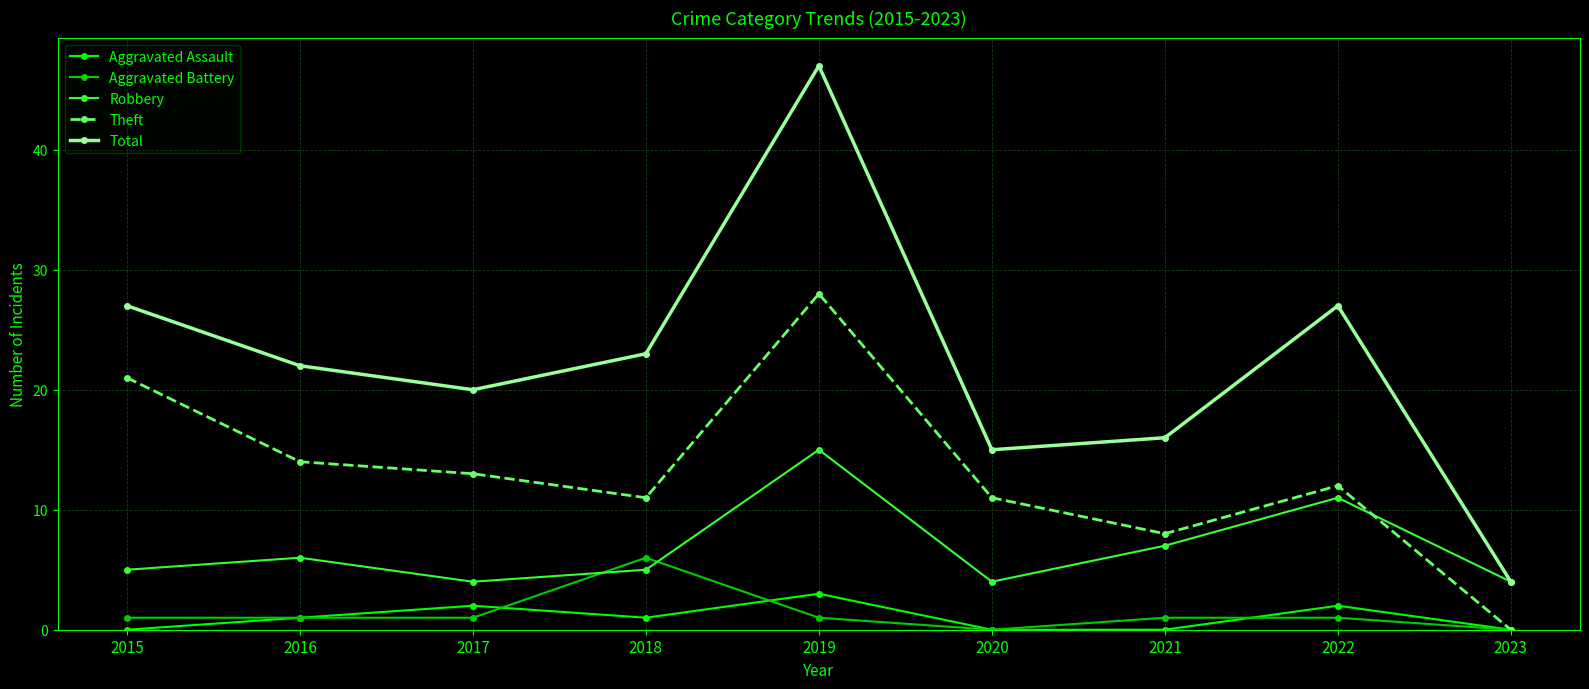

What is the total value across all series at 2015?

54